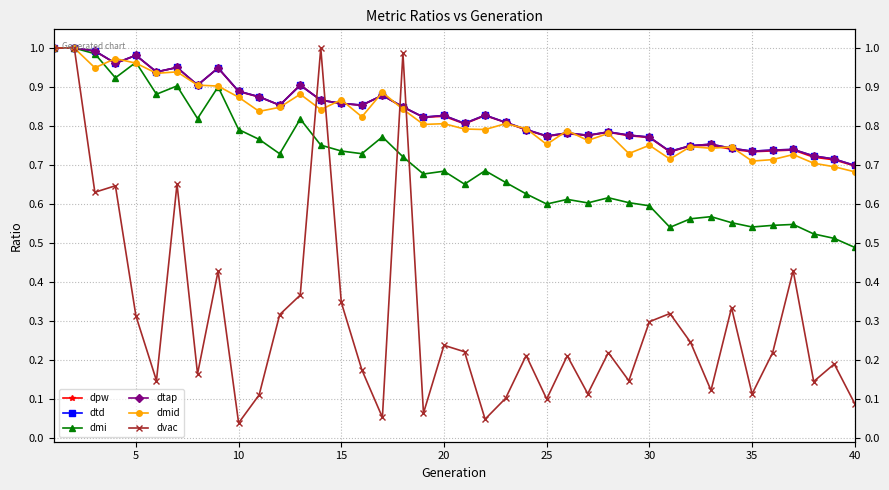

Which series has the largest total across all categories?

dtd